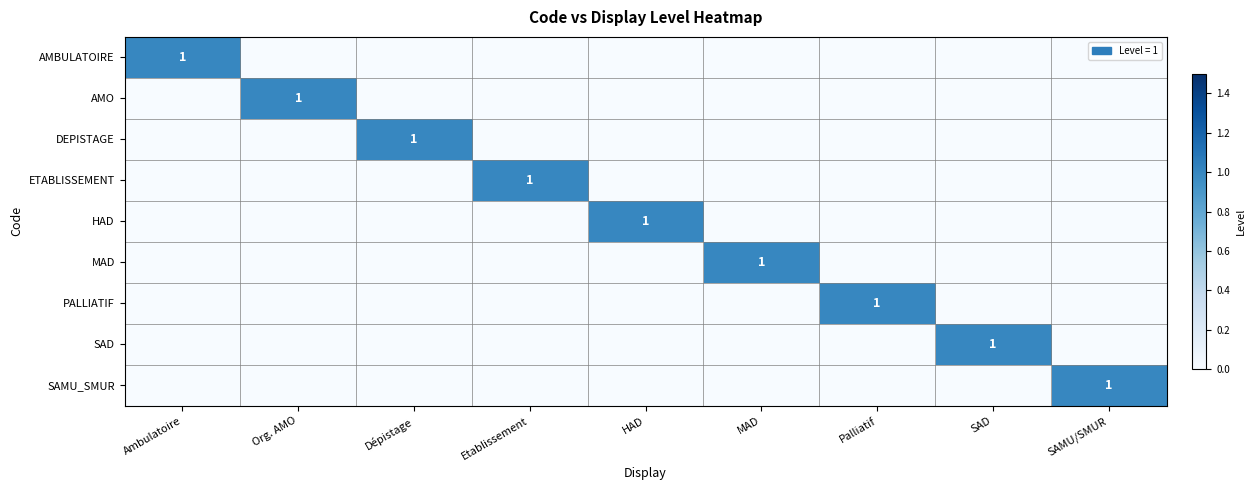

The value of SAMU_SMUR at SAMU/SMUR is 2. True or false?

False